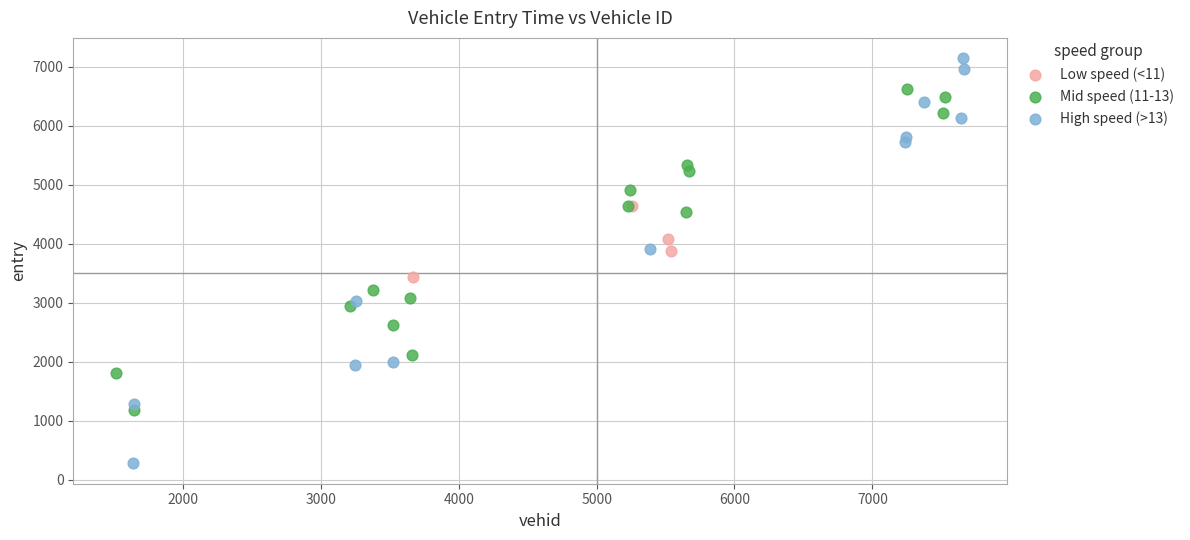

Which series reaches the minimum Y coordinate?

High speed (>13)